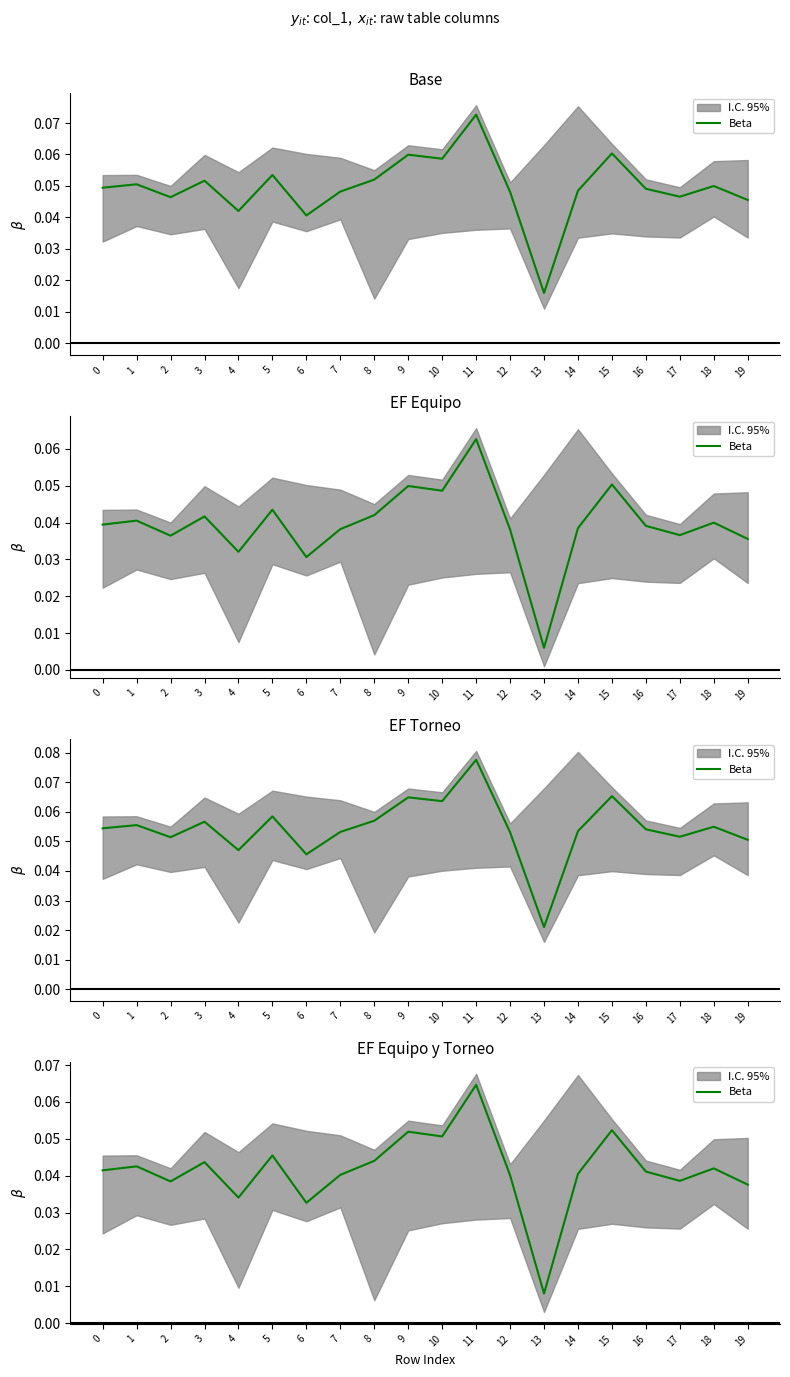

List the labels in order of value, smallest first.

13, 6, 4, 19, 2, 17, 12, 7, 14, 16, 0, 18, 1, 3, 8, 5, 10, 9, 15, 11